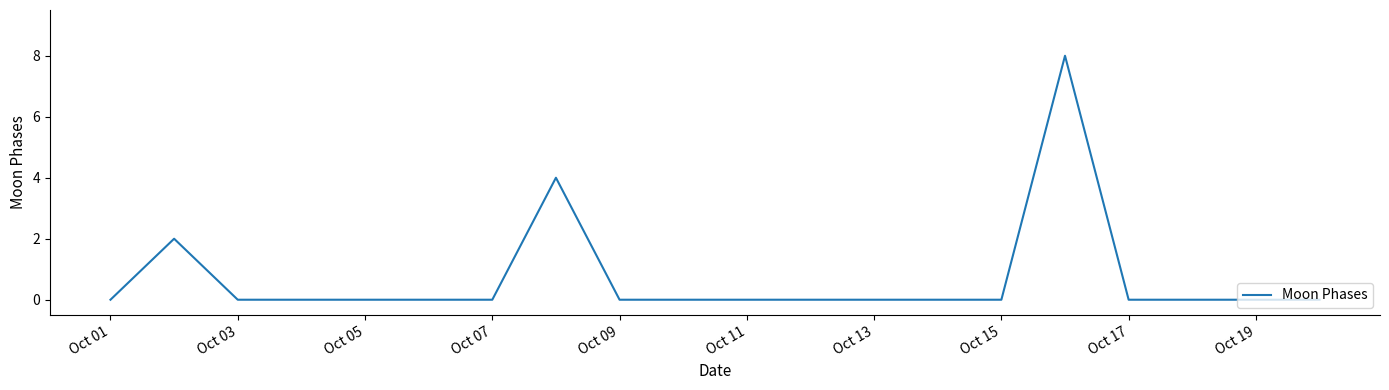

What is the difference between the maximum and minimum values?

8